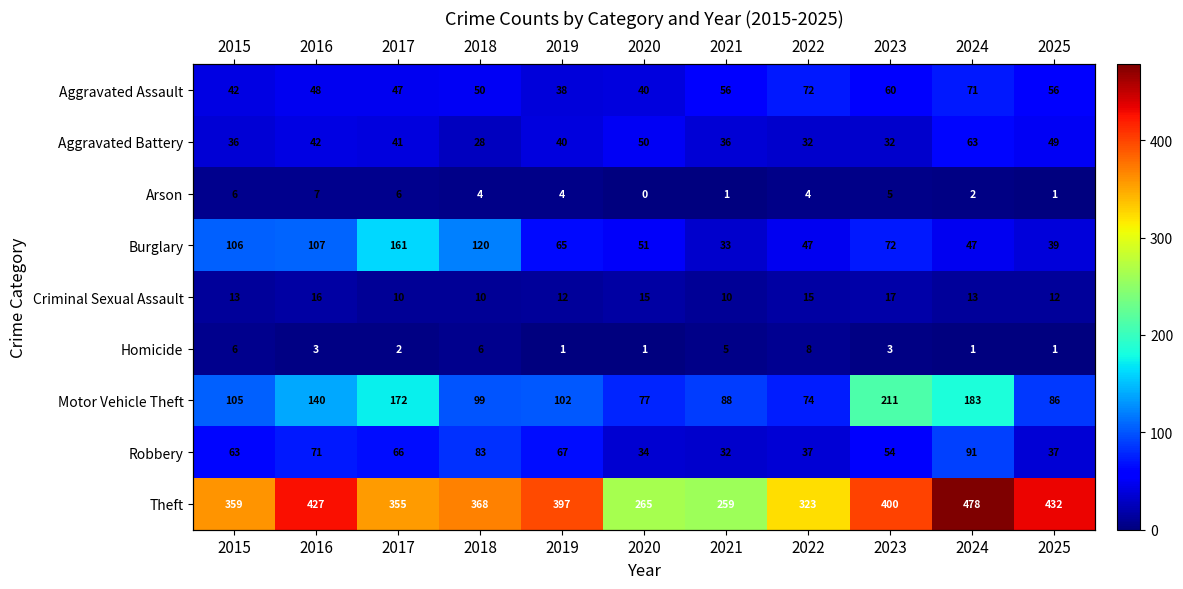

How many categories are shown in the chart?

11